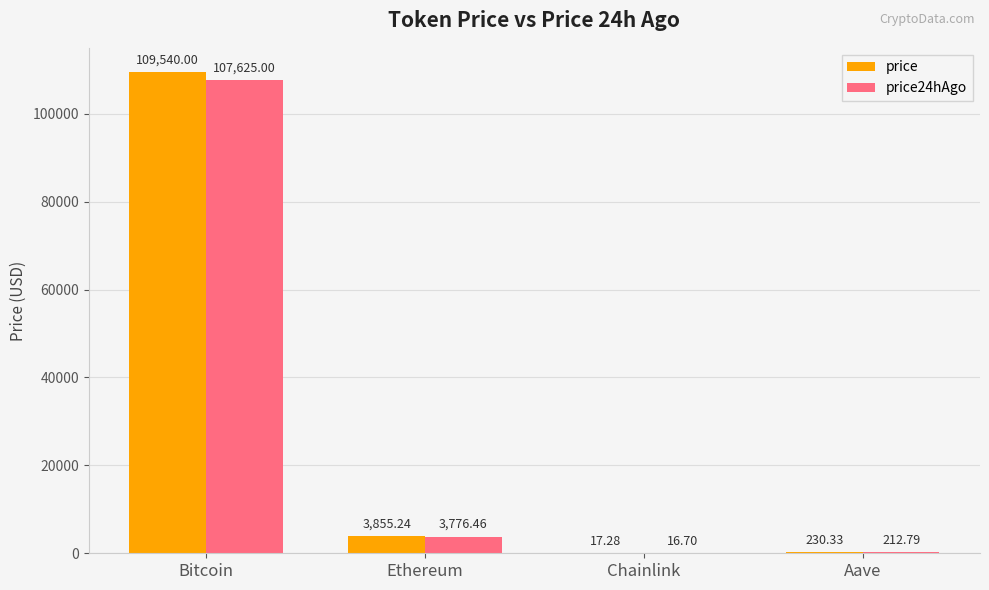

What is the total value across all series at Aave?

443.1